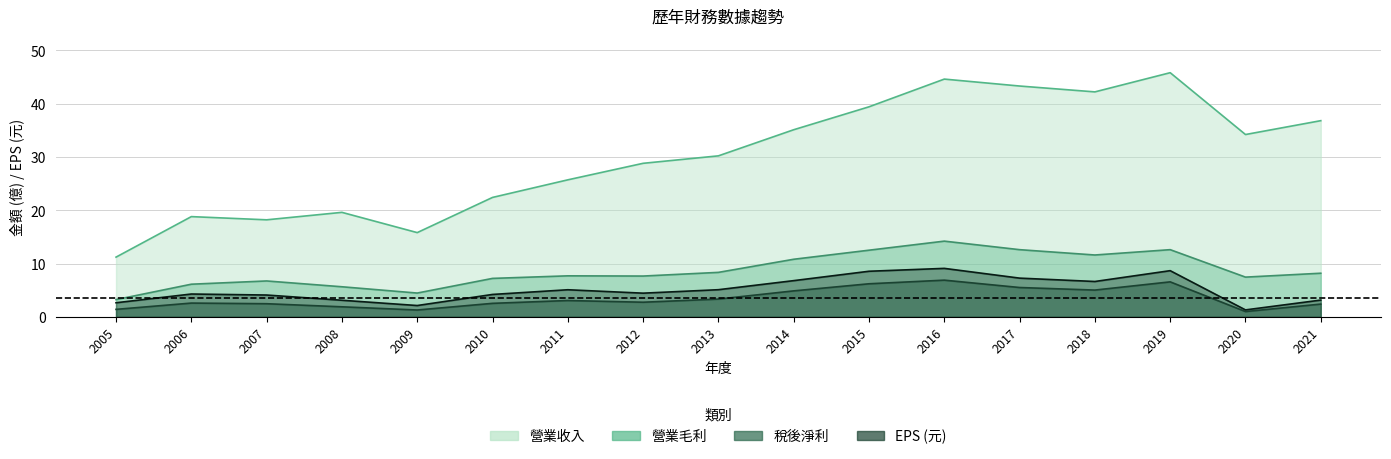

How many lines are shown in the chart?

4